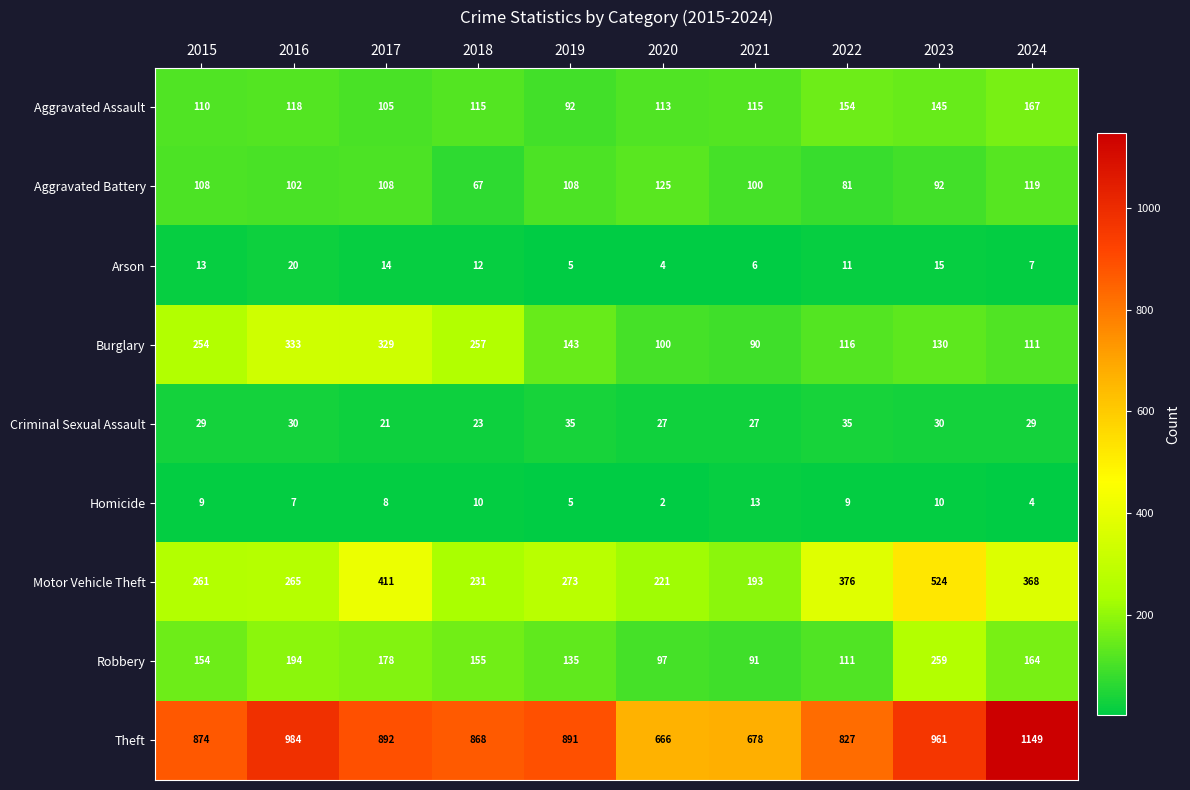

At which label does Aggravated Assault first exceed 115?

2016